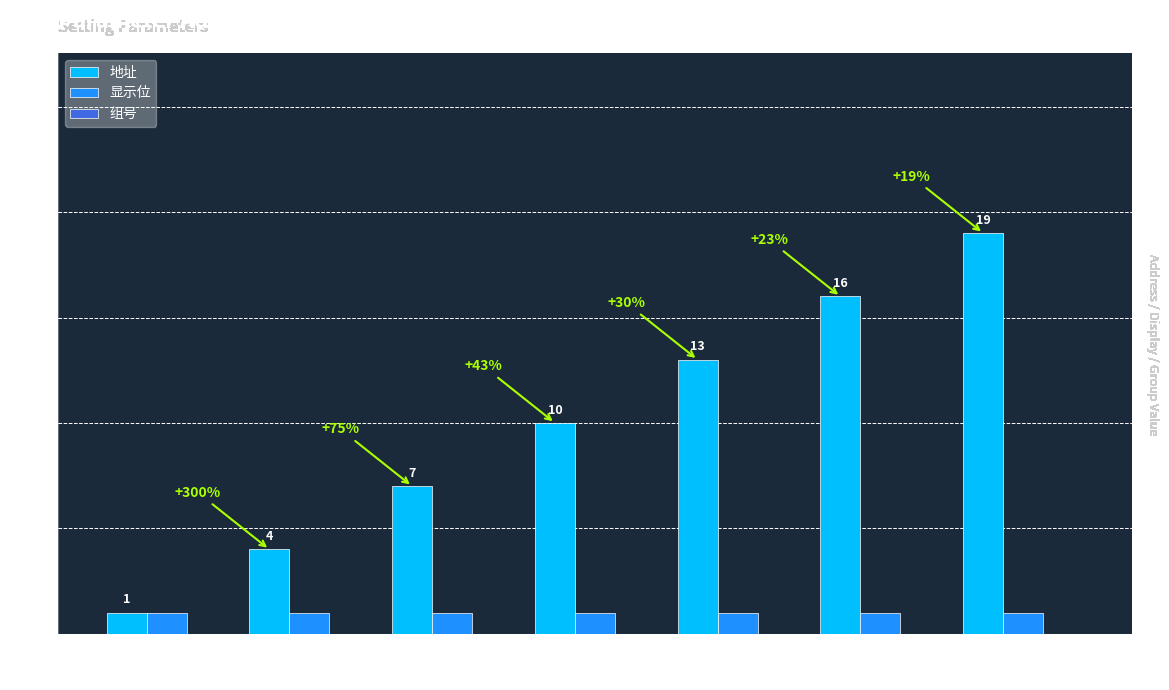

What is the label of the 6th bar from the left?

Addr 15-17